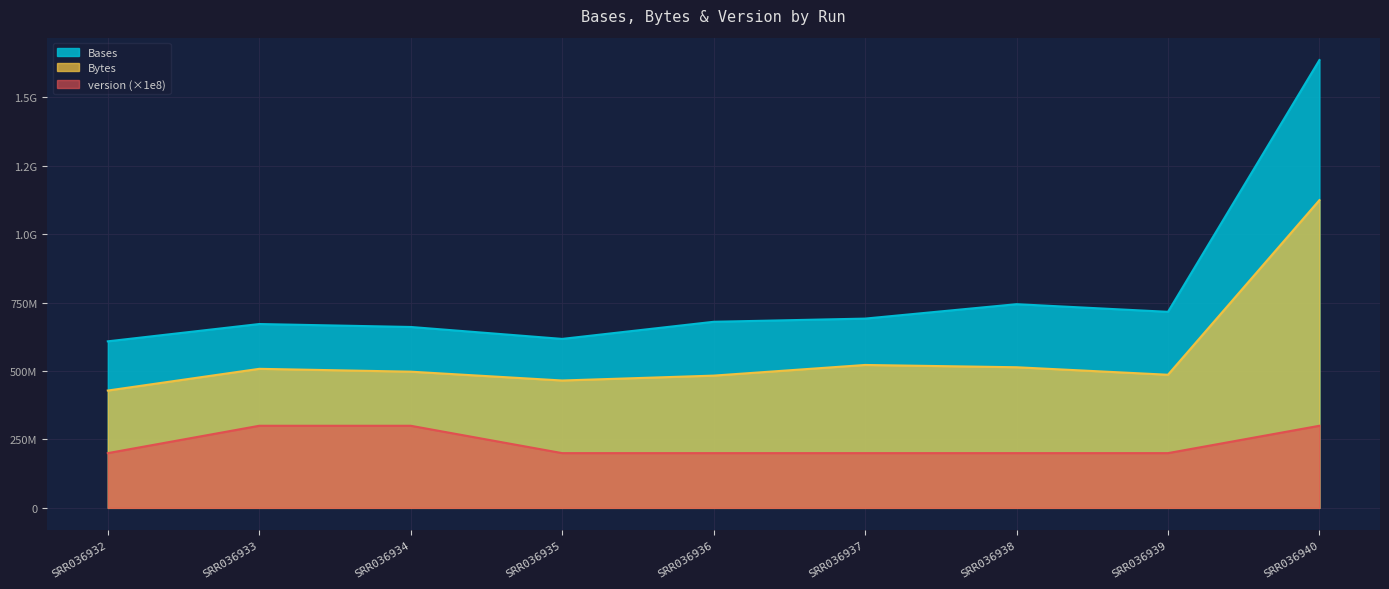

What is the maximum value for Bytes?

1124571486